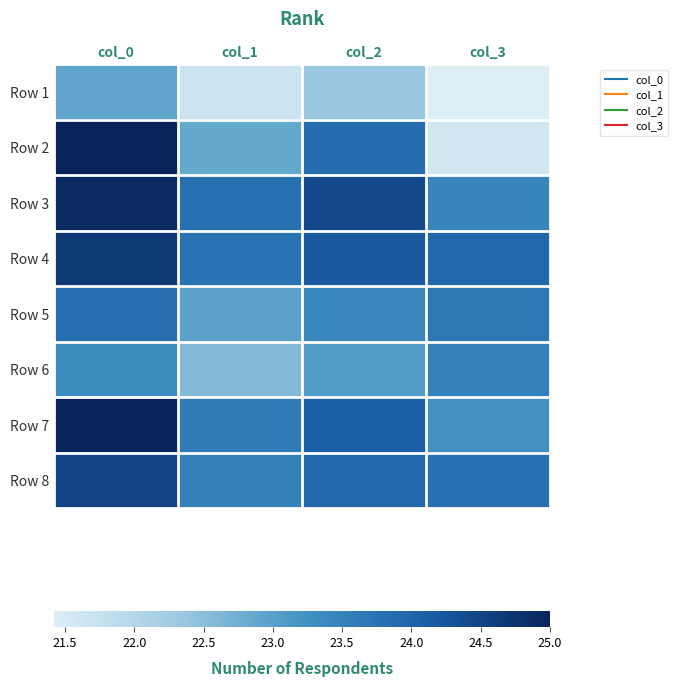

How many distinct data groups are displayed?

8